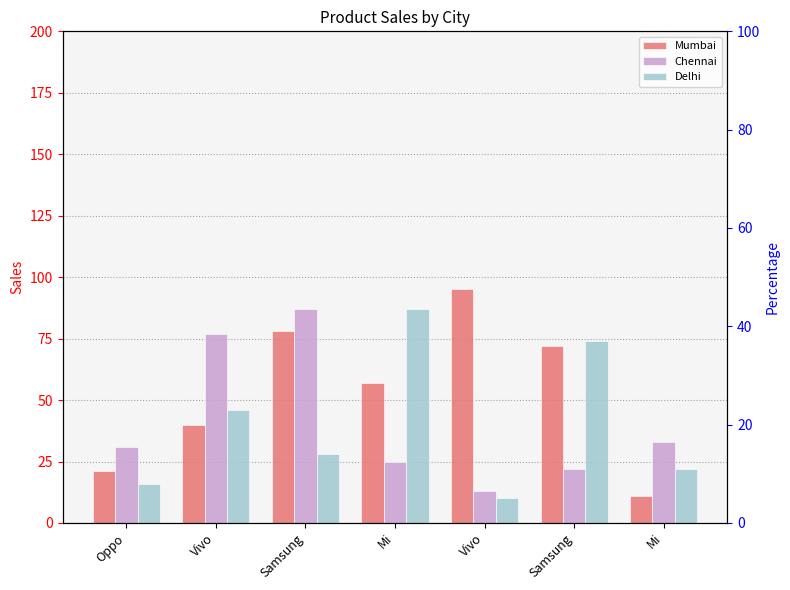

Which series has the largest range (max minus min)?

Mumbai